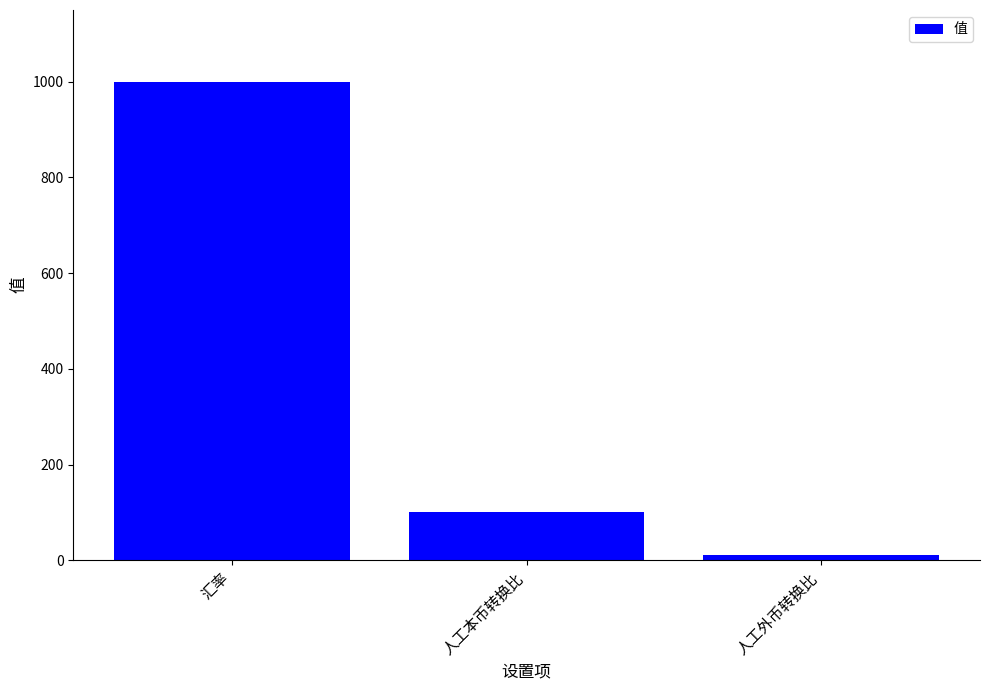

How many bars are there in total?

3